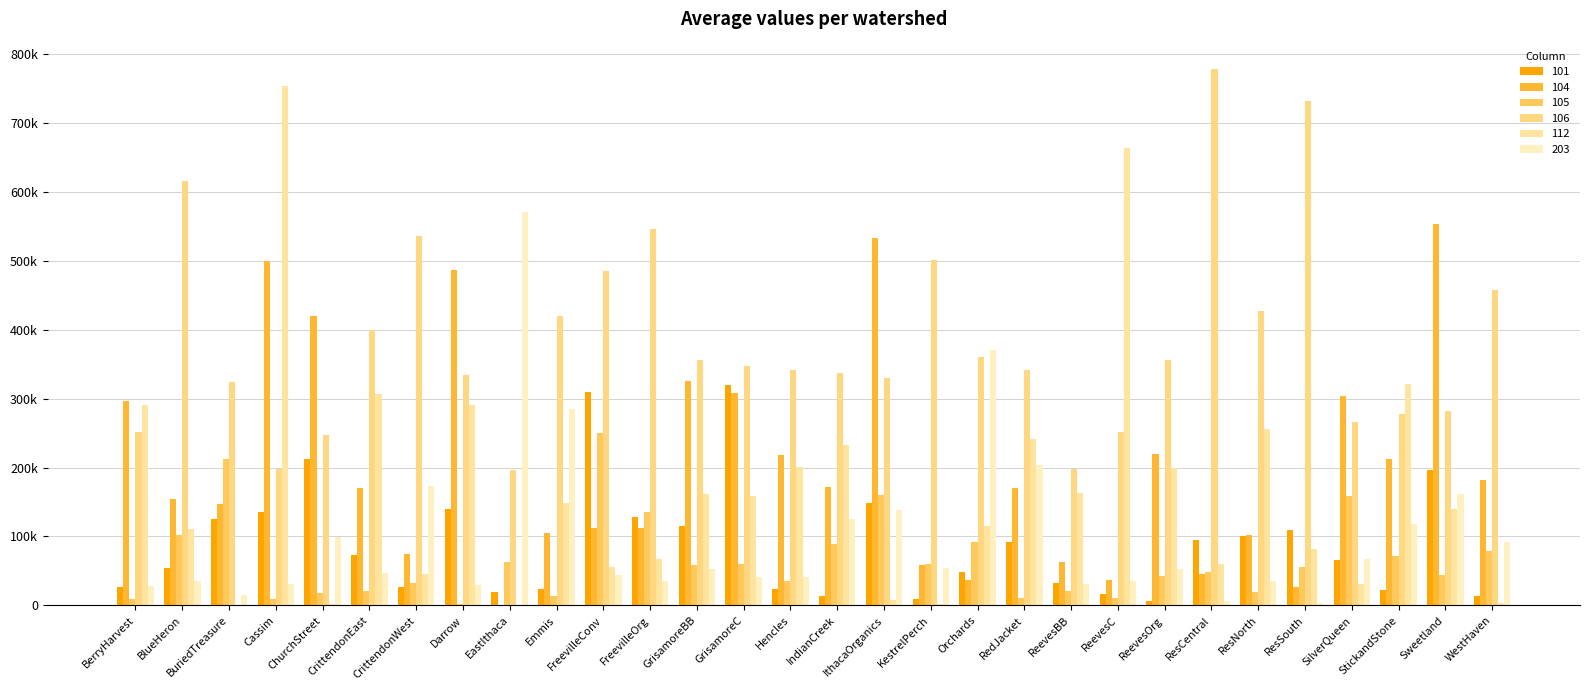

Reading left to right, transcribe all the data shown in this chart.

101: BerryHarvest=27361.2	BlueHeron=53545.3	BuriedTreasure=124892.3	Cassim=135598.9	ChurchStreet=211701.9	CrittendonEast=73141.6	CrittendonWest=26734.9	Darrow=139735.5	EastIthaca=19652.0	Emmis=24040.7	FreevilleConv=309981.5	FreevilleOrg=127952.3	GrisamoreBB=115880.9	GrisamoreC=319604.8	Hencles=23566.0	IndianCreek=14312.6	IthacaOrganics=149197.1	KestrelPerch=8863.7	Orchards=48494.8	RedJacket=92242.9	ReevesBB=33033.2	ReevesC=16871.0	ReevesOrg=6601.0	ResCentral=95558.7	ResNorth=101016.1	ResSouth=108763.2	SilverQueen=65354.2	StickandStone=22160.5	Sweetland=196990.5	WestHaven=13837.0
104: BerryHarvest=296436.4	BlueHeron=153608.9	BuriedTreasure=146714.4	Cassim=498876.7	ChurchStreet=419700.1	CrittendonEast=170523.0	CrittendonWest=74961.3	Darrow=486252.8	EastIthaca=267.0	Emmis=104946.2	FreevilleConv=111635.1	FreevilleOrg=112600.6	GrisamoreBB=325647.3	GrisamoreC=307852.4	Hencles=217677.0	IndianCreek=171931.8	IthacaOrganics=533544.2	KestrelPerch=58078.7	Orchards=36557.1	RedJacket=169681.2	ReevesBB=62599.8	ReevesC=37101.2	ReevesOrg=219782.8	ResCentral=45528.9	ResNorth=102706.6	ResSouth=26600.0	SilverQueen=304180.4	StickandStone=211803.2	Sweetland=552584.7	WestHaven=181251.6
105: BerryHarvest=9577.5	BlueHeron=102797.8	BuriedTreasure=212021.4	Cassim=9045.9	ChurchStreet=18189.6	CrittendonEast=20506.7	CrittendonWest=32765.5	Darrow=2552.0	EastIthaca=62421.4	Emmis=14334.7	FreevilleConv=250381.6	FreevilleOrg=135110.0	GrisamoreBB=58445.0	GrisamoreC=59970.6	Hencles=35000.0	IndianCreek=89306.2	IthacaOrganics=160492.0	KestrelPerch=60630.8	Orchards=92652.6	RedJacket=11293.0	ReevesBB=21442.8	ReevesC=11222.8	ReevesOrg=42644.3	ResCentral=48592.6	ResNorth=19464.8	ResSouth=55399.5	SilverQueen=159210.4	StickandStone=71399.7	Sweetland=43966.4	WestHaven=78644.1
106: BerryHarvest=250917.9	BlueHeron=615660.0	BuriedTreasure=324094.4	Cassim=197987.7	ChurchStreet=246497.1	CrittendonEast=398724.5	CrittendonWest=535810.8	Darrow=334003.4	EastIthaca=195714.3	Emmis=419445.9	FreevilleConv=485335.7	FreevilleOrg=546123.1	GrisamoreBB=355710.5	GrisamoreC=346567.2	Hencles=342034.3	IndianCreek=337239.9	IthacaOrganics=329871.1	KestrelPerch=500487.0	Orchards=359586.1	RedJacket=341284.1	ReevesBB=197527.9	ReevesC=251081.5	ReevesOrg=355224.0	ResCentral=778717.9	ResNorth=426993.1	ResSouth=731776.6	SilverQueen=266616.1	StickandStone=277300.9	Sweetland=282215.2	WestHaven=456971.5
112: BerryHarvest=290451.3	BlueHeron=110923.1	BuriedTreasure=751.0	Cassim=753467.0	ChurchStreet=2744.9	CrittendonEast=306390.5	CrittendonWest=45098.3	Darrow=290730.3	EastIthaca=694.0	Emmis=148705.3	FreevilleConv=55828.0	FreevilleOrg=67126.2	GrisamoreBB=162033.9	GrisamoreC=159257.3	Hencles=200957.0	IndianCreek=232452.0	IthacaOrganics=8460.0	KestrelPerch=1547.4	Orchards=115504.1	RedJacket=241253.3	ReevesBB=163196.6	ReevesC=663949.2	ReevesOrg=198980.9	ResCentral=59461.8	ResNorth=256159.5	ResSouth=82152.7	SilverQueen=30807.8	StickandStone=320661.3	Sweetland=139598.5	WestHaven=3940.0
203: BerryHarvest=27888.2	BlueHeron=35843.6	BuriedTreasure=15364.6	Cassim=30813.9	ChurchStreet=99323.0	CrittendonEast=46338.4	CrittendonWest=173401.6	Darrow=29078.3	EastIthaca=570538.0	Emmis=285509.6	FreevilleConv=44534.3	FreevilleOrg=35391.2	GrisamoreBB=53229.6	GrisamoreC=41792.6	Hencles=40720.2	IndianCreek=125460.5	IthacaOrganics=138808.8	KestrelPerch=54312.4	Orchards=371154.4	RedJacket=202983.5	ReevesBB=30437.0	ReevesC=34797.7	ReevesOrg=52778.3	ResCentral=6440.7	ResNorth=35818.8	ResSouth=4020.9	SilverQueen=67670.3	StickandStone=118634.5	Sweetland=161069.1	WestHaven=91656.7